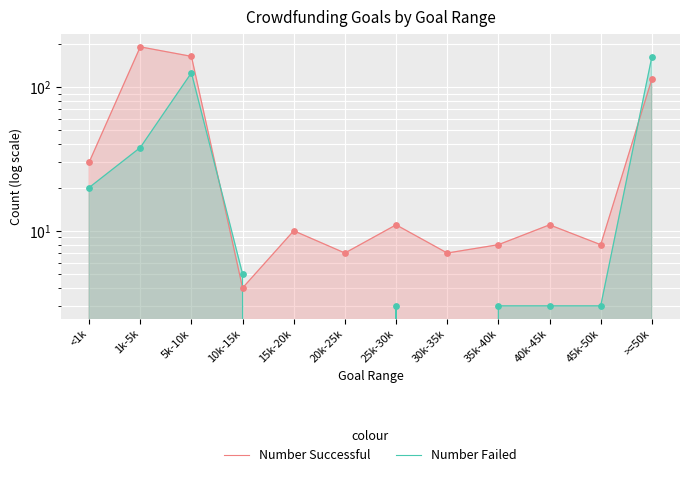

At how many categories does at least one series exceed 96?

3